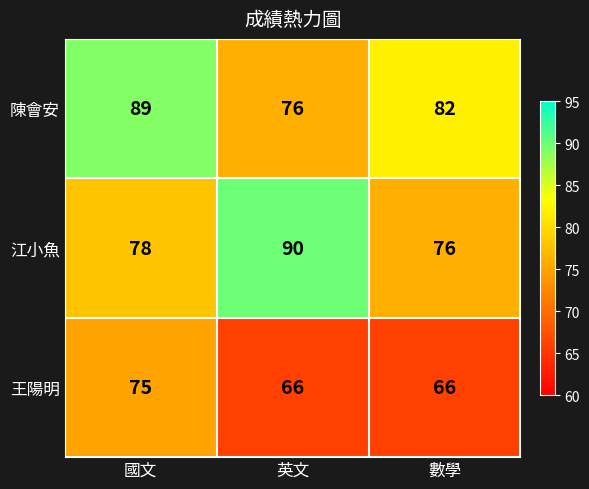

Reading right to left, what are all the values shown in this chart?

陳會安: 數學=82	英文=76	國文=89
江小魚: 數學=76	英文=90	國文=78
王陽明: 數學=66	英文=66	國文=75